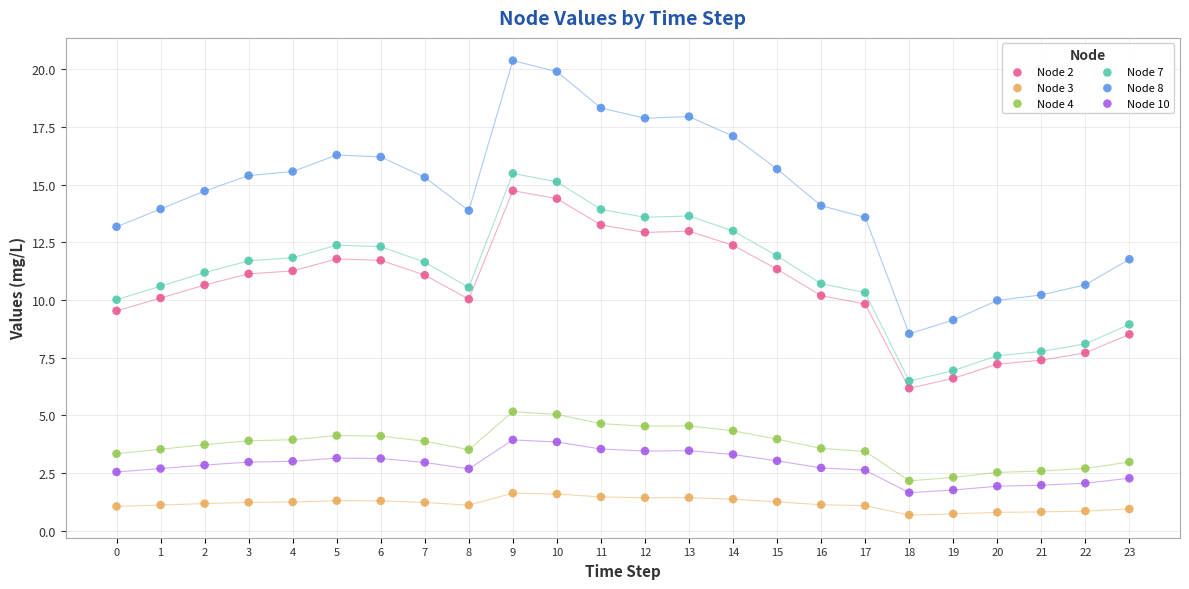

What are all the series names shown in the legend?

Node 2, Node 3, Node 4, Node 7, Node 8, Node 10